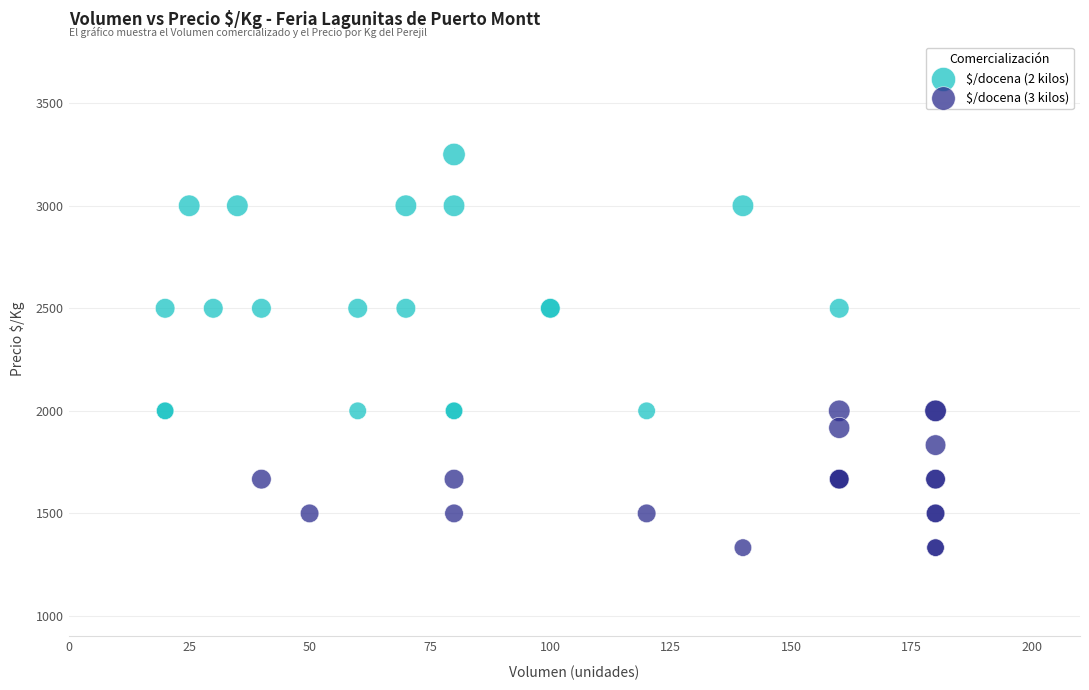

Which series contains the lowest Y value?

$/docena (3 kilos)